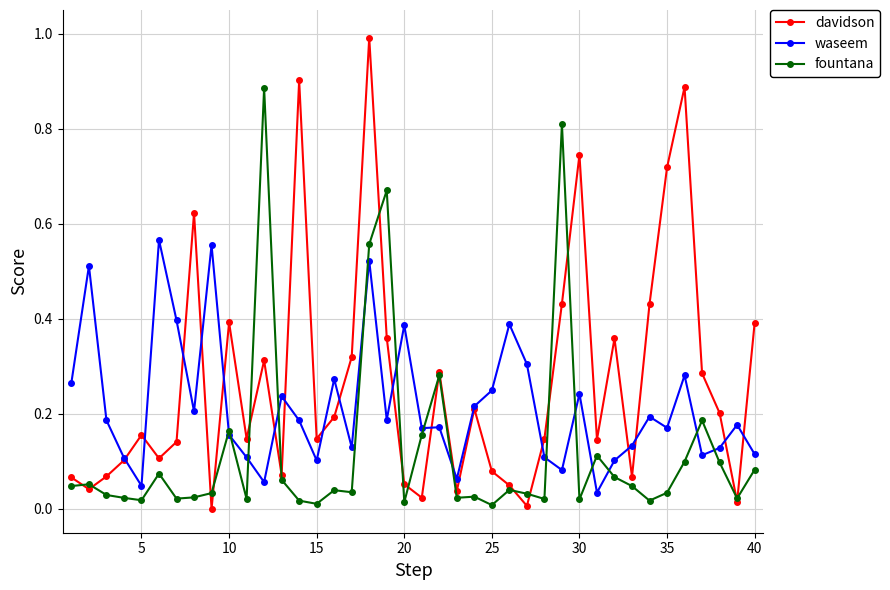

List the series in order of their peak value, lowest first.

waseem, fountana, davidson